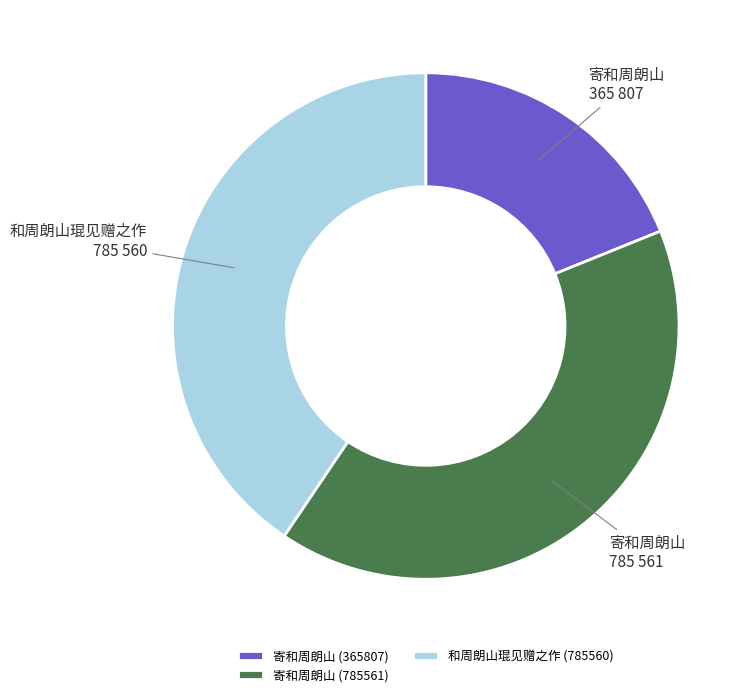

Which category has the smallest portion of the pie?

寄和周朗山 (365807)